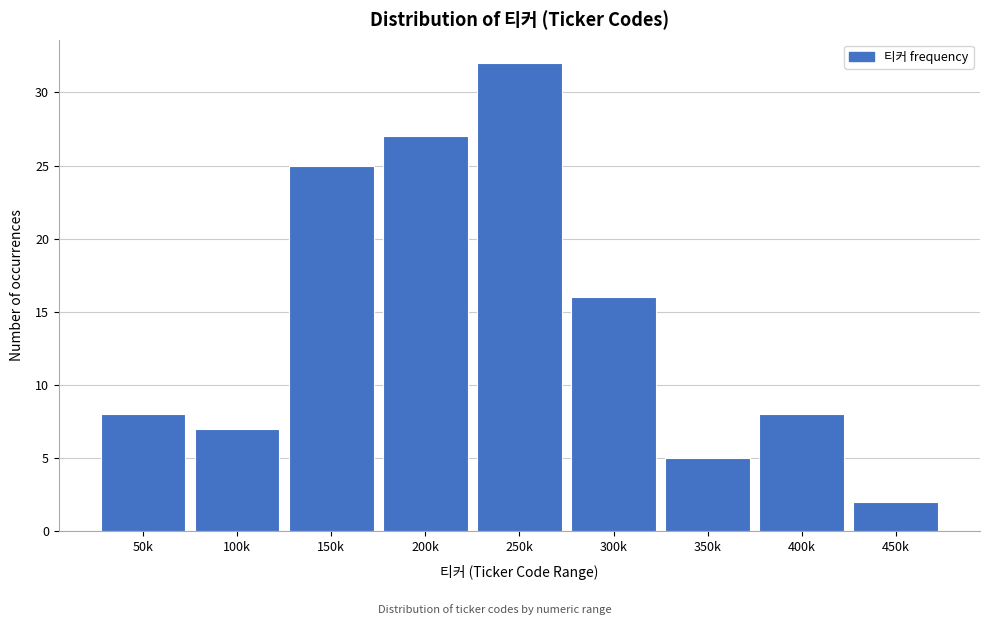

Reading left to right, extract all data points from this chart.

50k=8	100k=7	150k=25	200k=27	250k=32	300k=16	350k=5	400k=8	450k=2